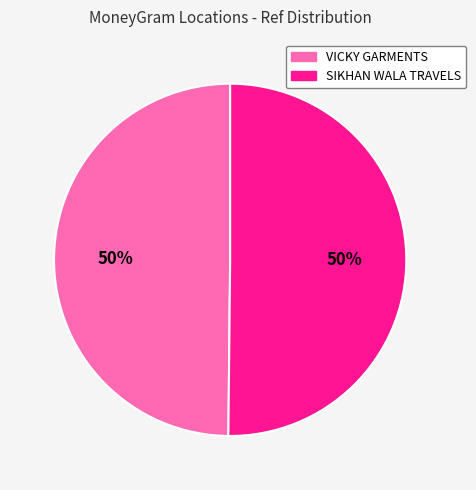

What percentage is the VICKY GARMENTS slice, to the nearest percent?

50%